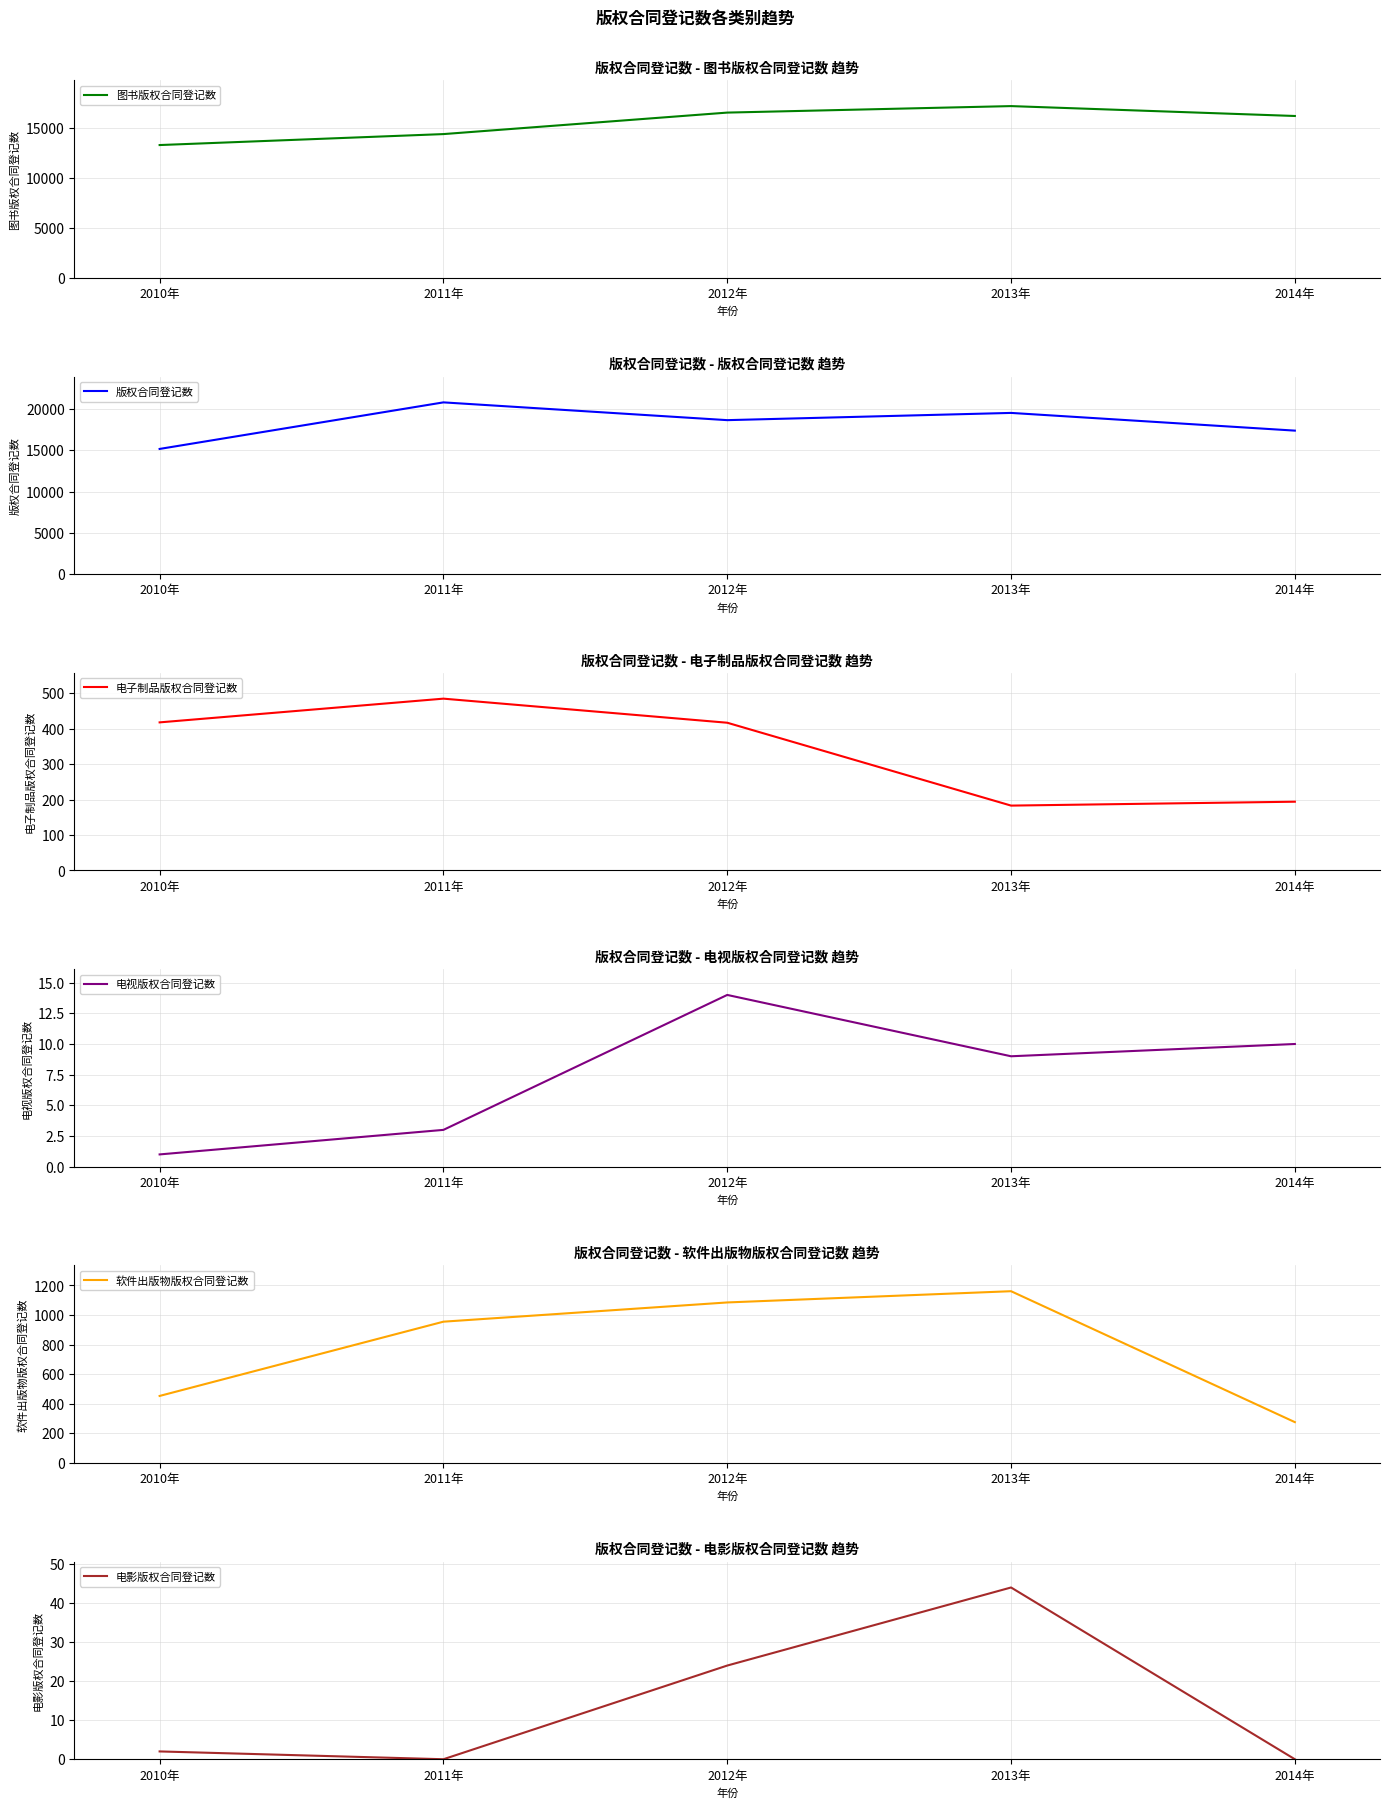

What is the label of the 2nd point from the right?

2013年